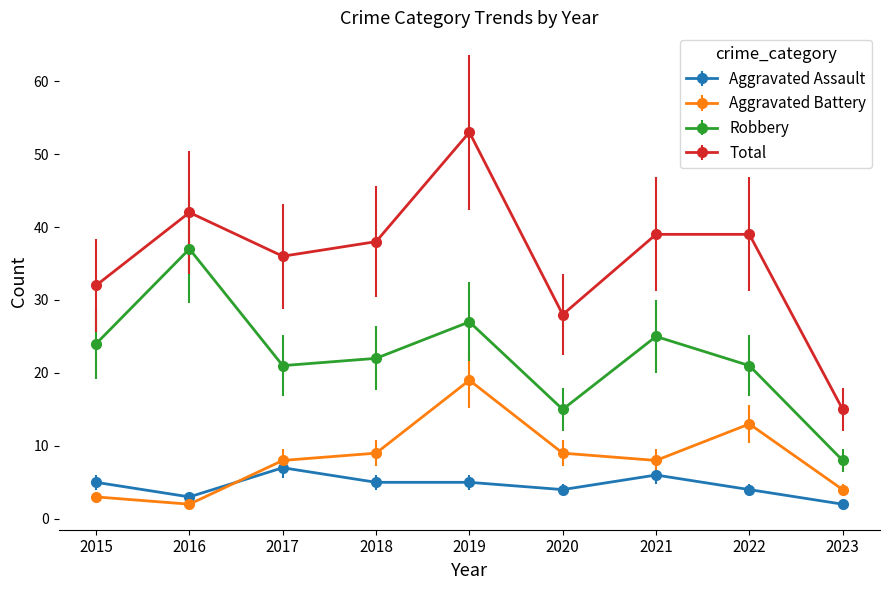

What are all the series names shown in the legend?

Aggravated Assault, Aggravated Battery, Robbery, Total